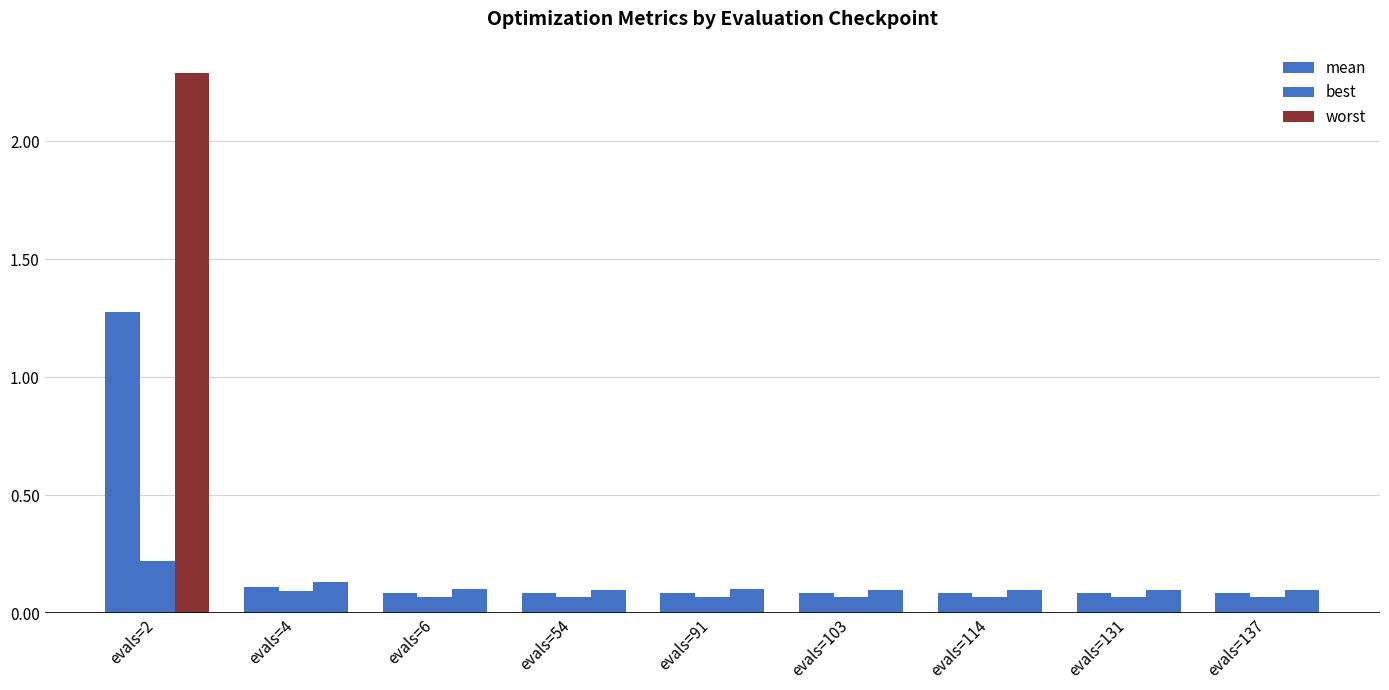

How many bars are there in each group?

3